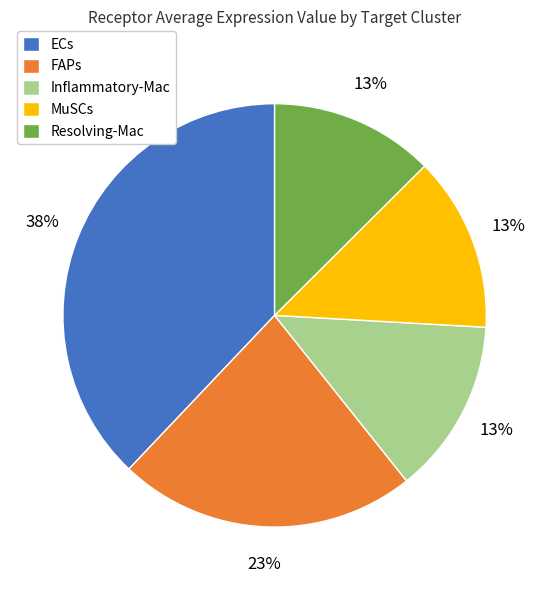

Does Resolving-Mac account for over 50% of the chart?

No